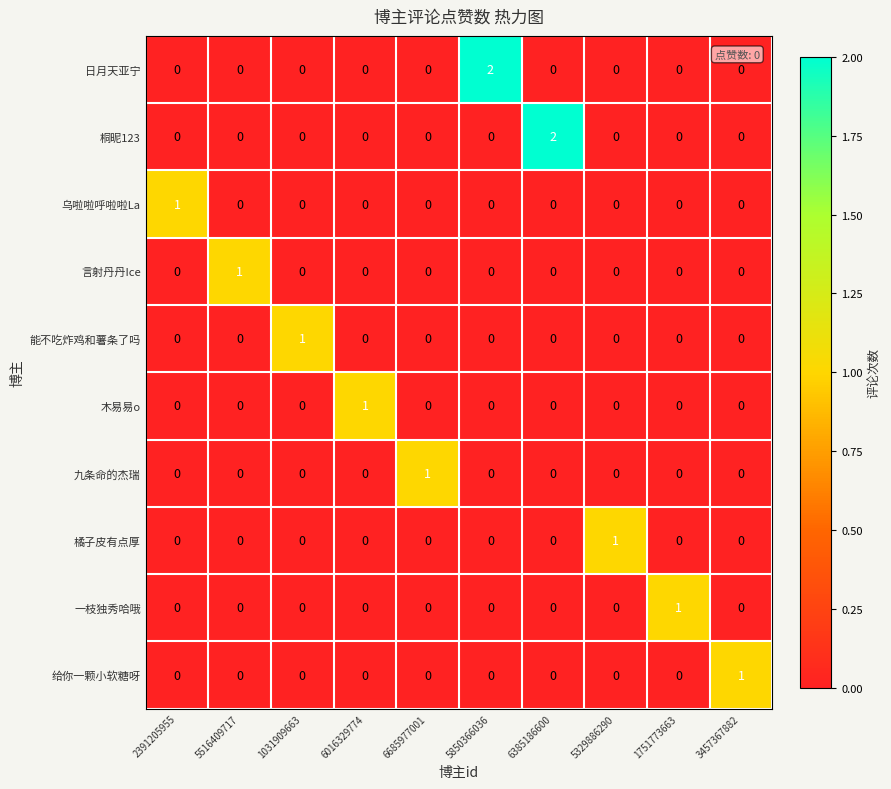

Count the 桐昵123 values in the range 0 to 1.

9